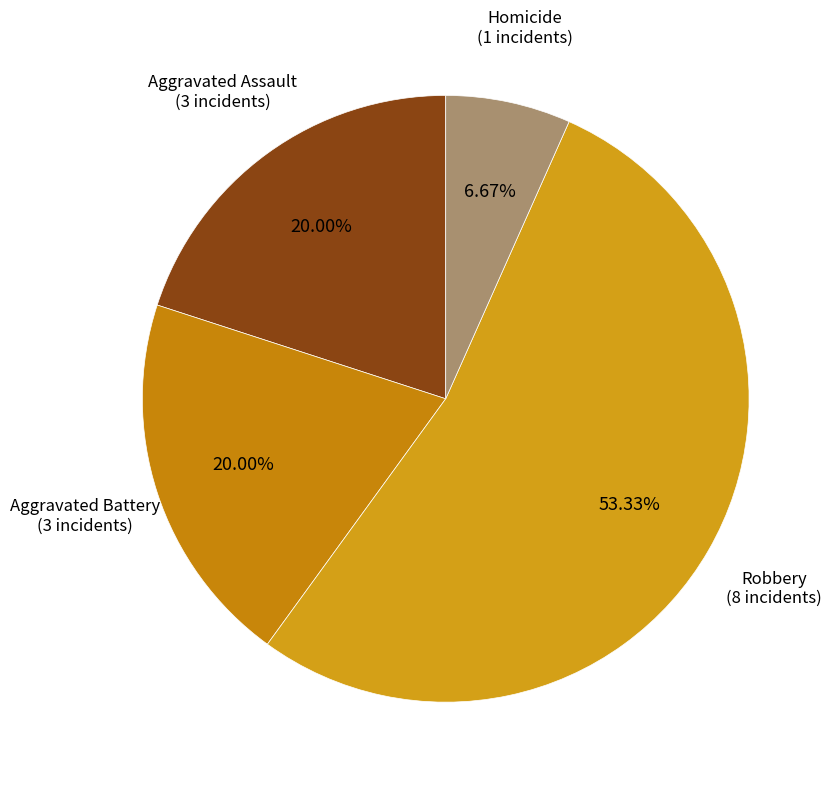

How many segments does this pie chart have?

4